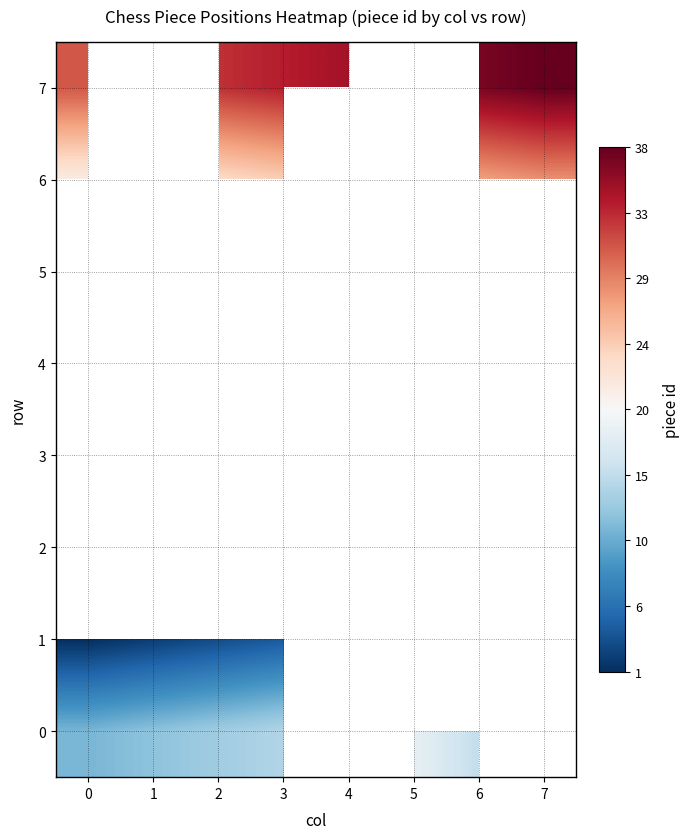

True or false: 6 has a value of 21.0 at 0.

True